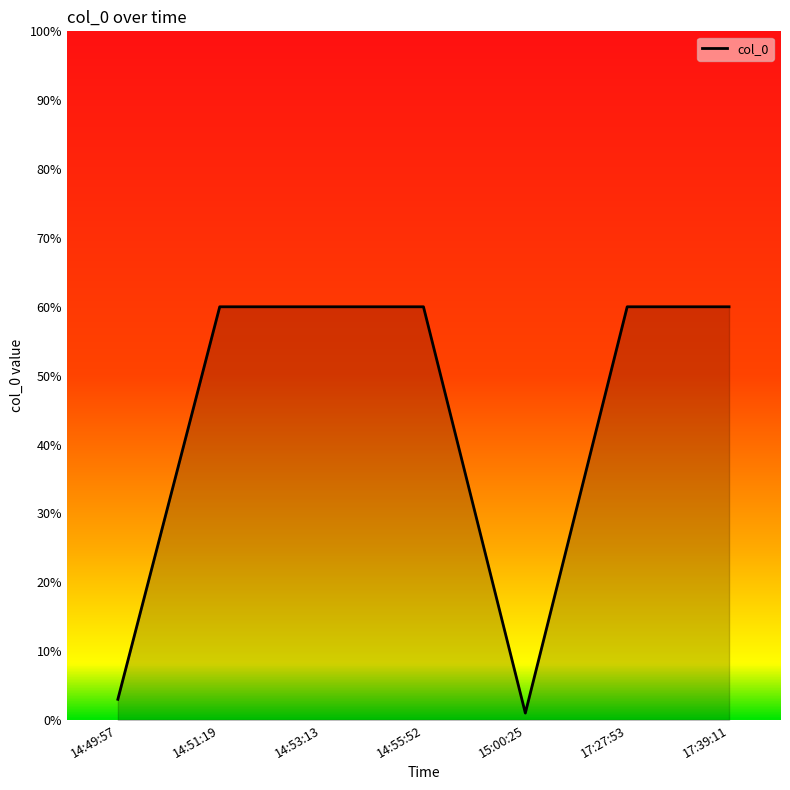

What is the ratio of the value at 17:27:53 to the value at 14:51:19?

1.0